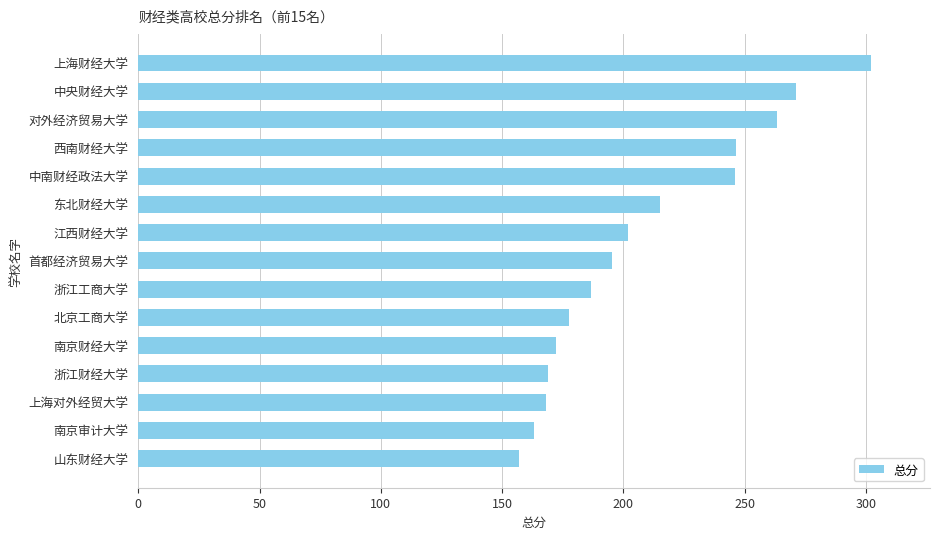

How many bars are there in total?

15